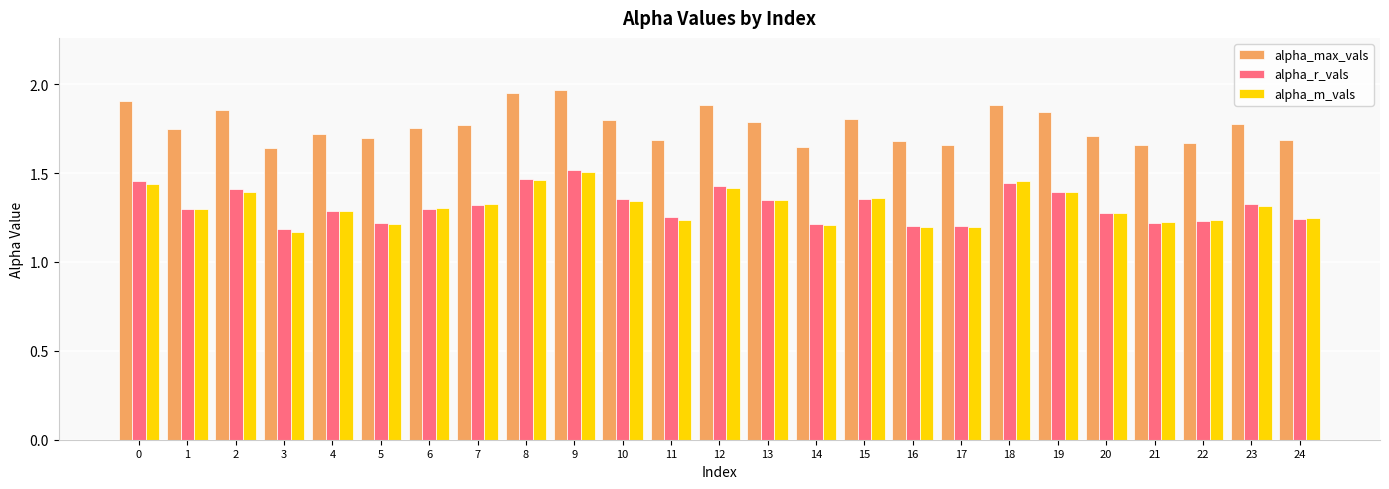

How many alpha_r_vals values are between 1 and 2?

25